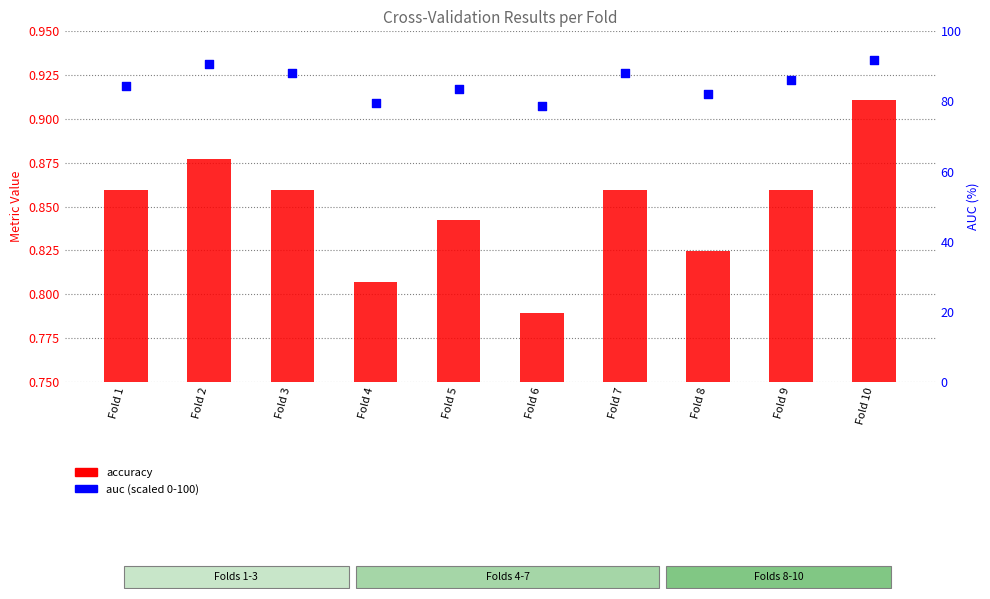

Which series contains the highest Y value?

auc (scaled 0-100)